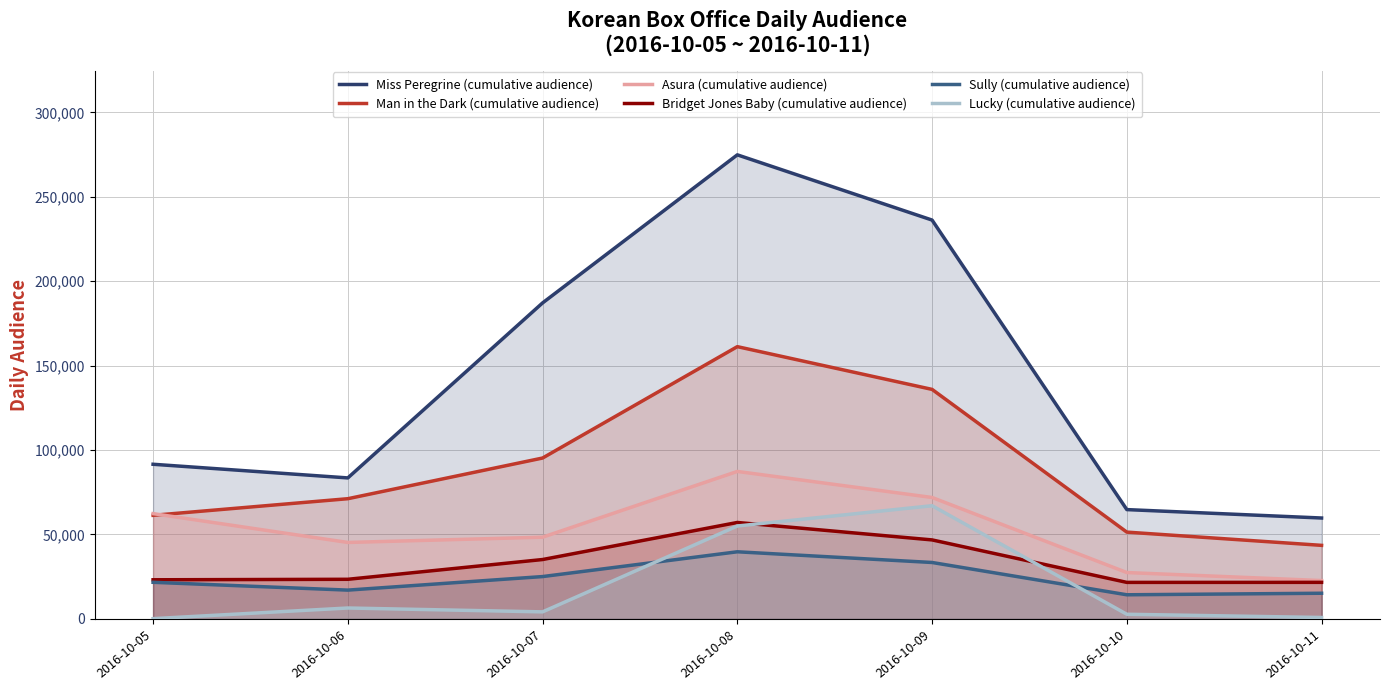

What is the greatest value displayed?

274899